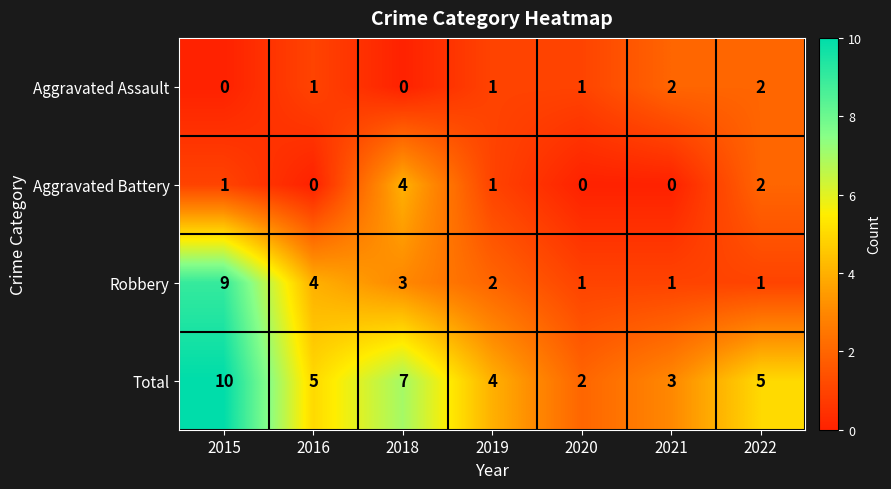

Reading left to right, transcribe all the data shown in this chart.

Aggravated Assault: 0	1	0	1	1	2	2
Aggravated Battery: 1	0	4	1	0	0	2
Robbery: 9	4	3	2	1	1	1
Total: 10	5	7	4	2	3	5